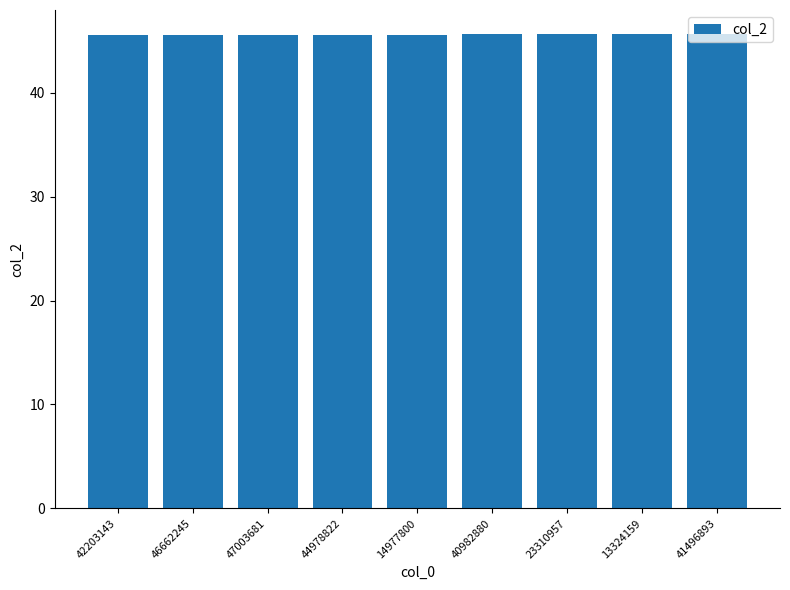

Approximately how many times larger is the value at 42203143 compared to 47003681?

1.0